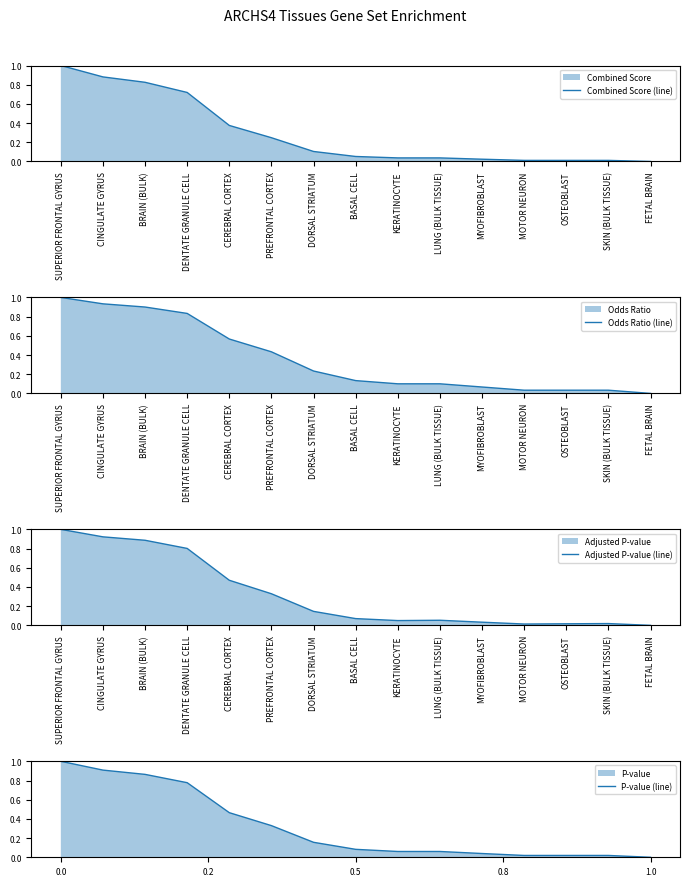

At which label is Adjusted P-value (line) closest to 0?

FETAL BRAIN